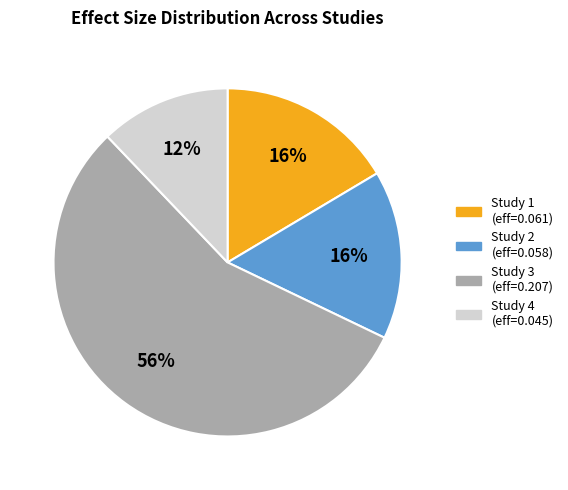

Is there a majority slice in this chart?

Yes